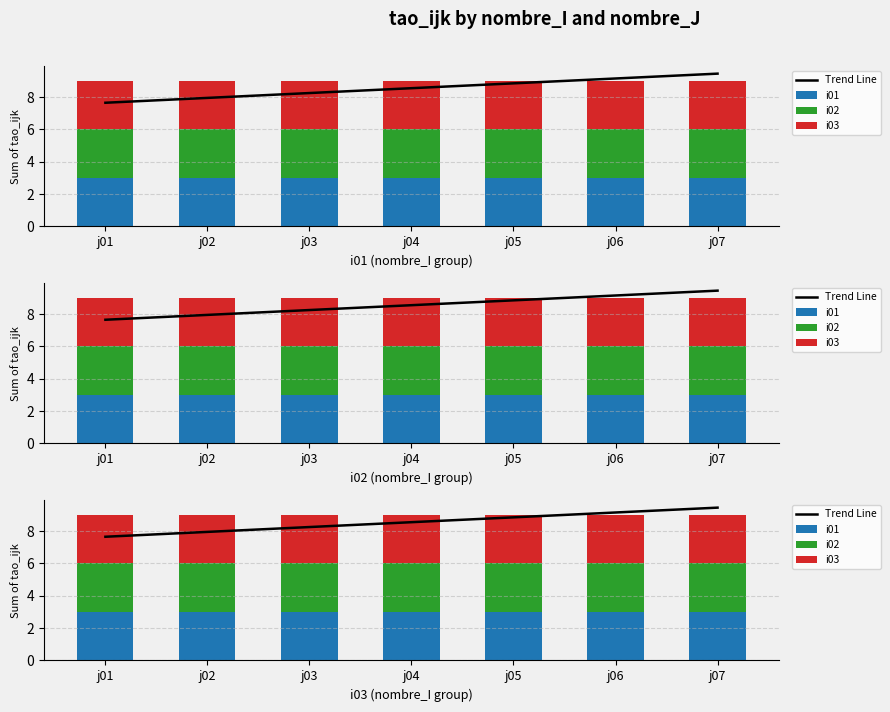

What is the sum of all i03 values?

21.0